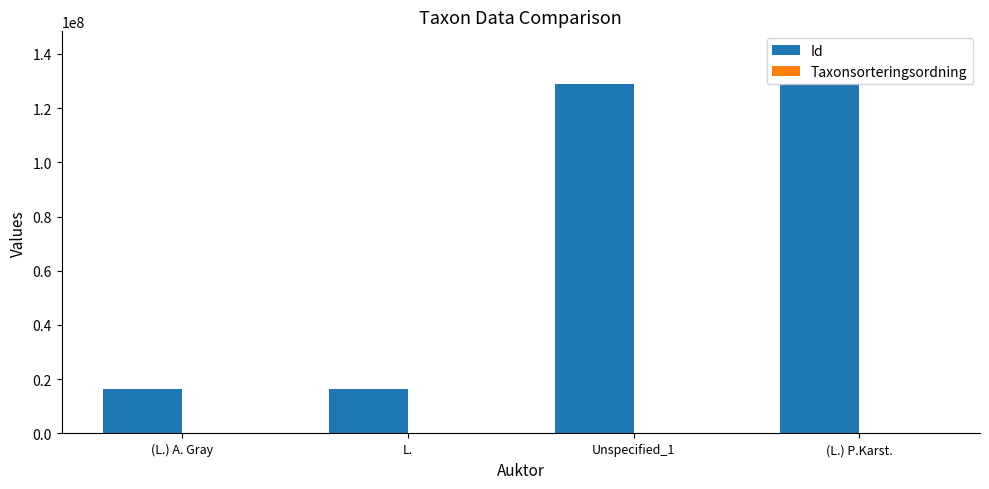

Between L. and Unspecified_1, which series saw the biggest shift?

Id